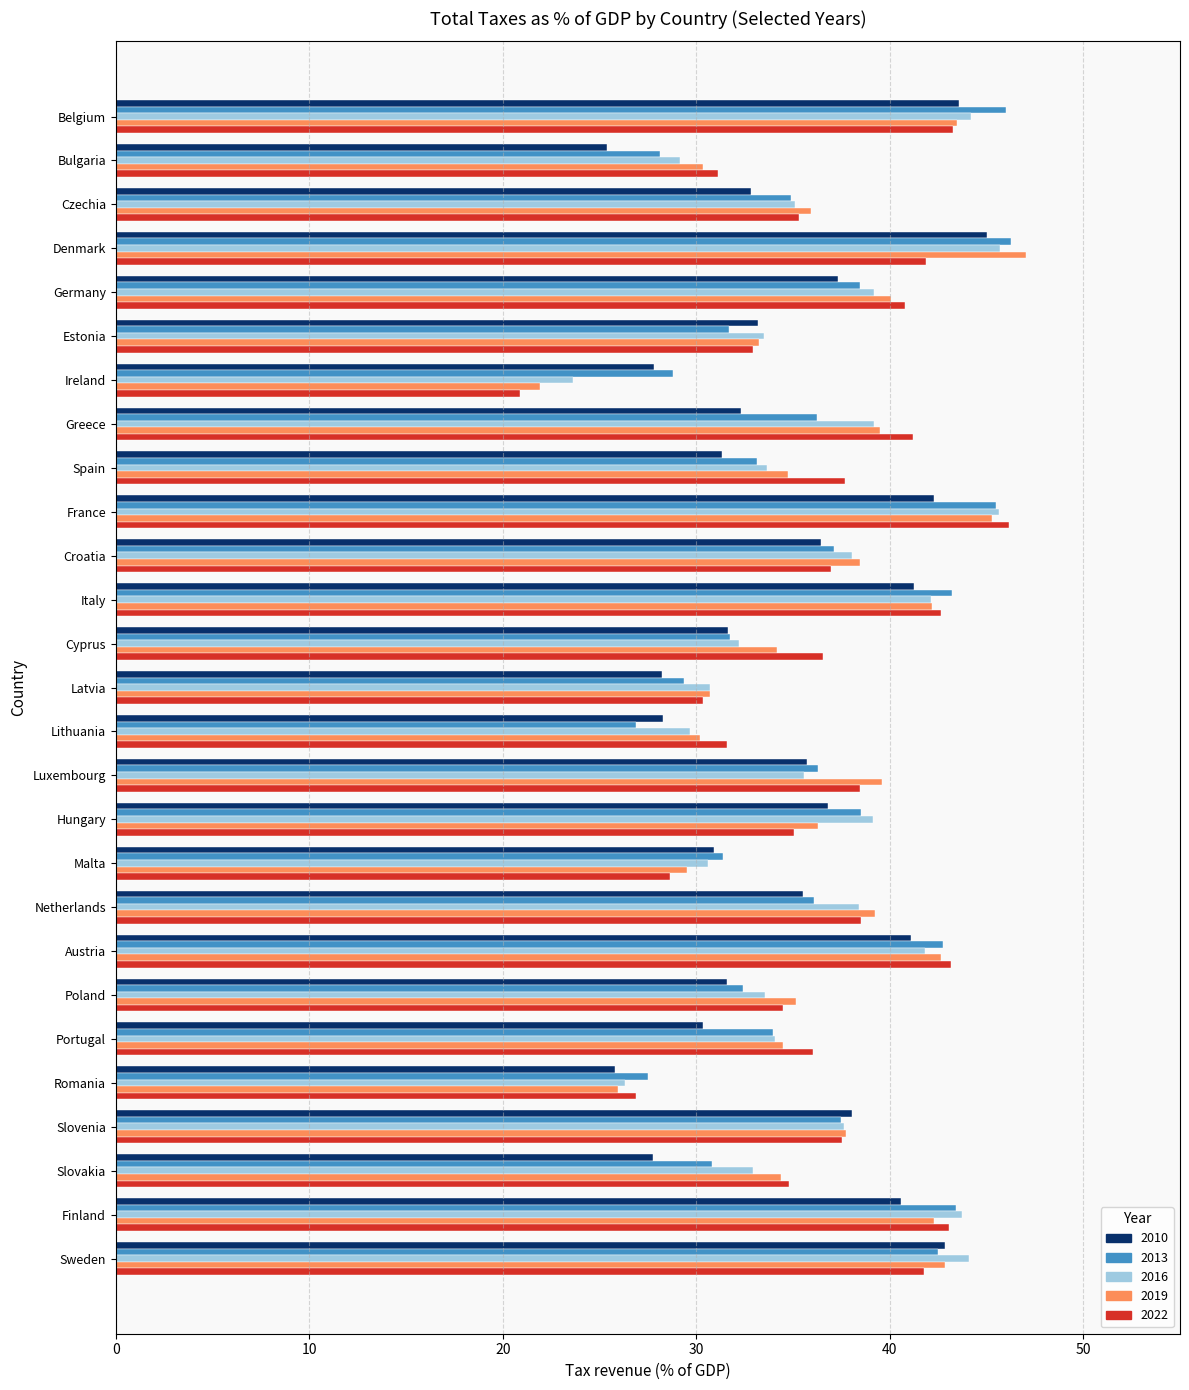

The 2016 series shows 34.0 at Portugal. True or false?

True